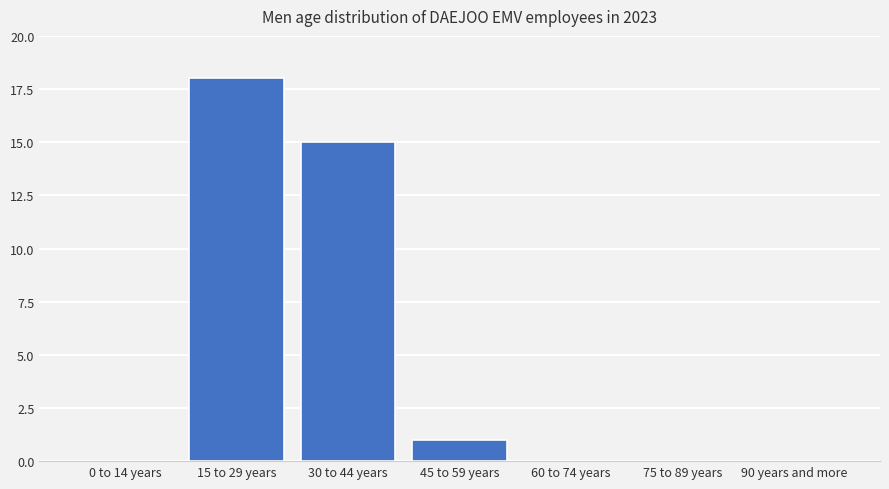

Reading left to right, list all the values displayed in this chart.

0 to 14 years=0	15 to 29 years=18	30 to 44 years=15	45 to 59 years=1	60 to 74 years=0	75 to 89 years=0	90 years and more=0